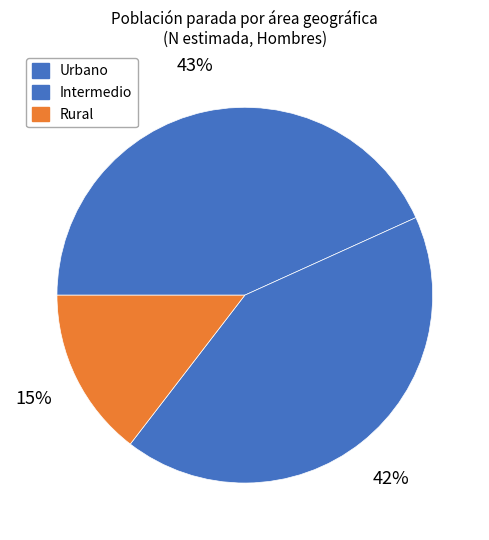

Count the number of slices in the pie.

3